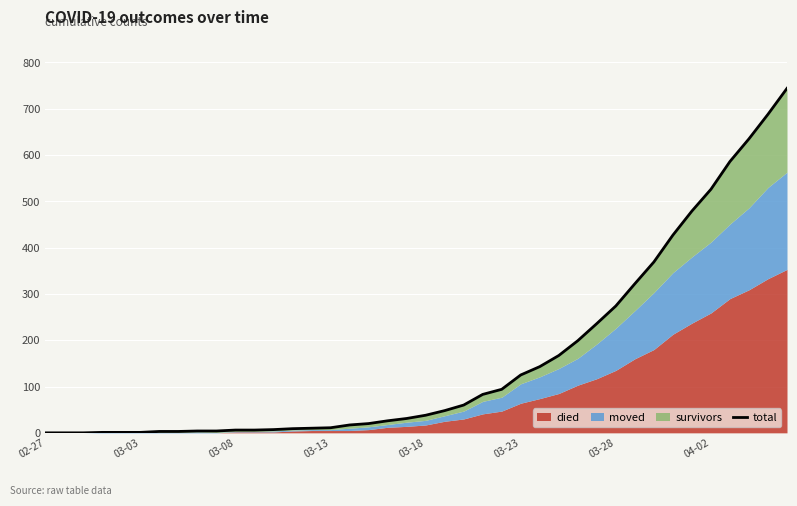

What is the change in value from 19 to 38?

+657